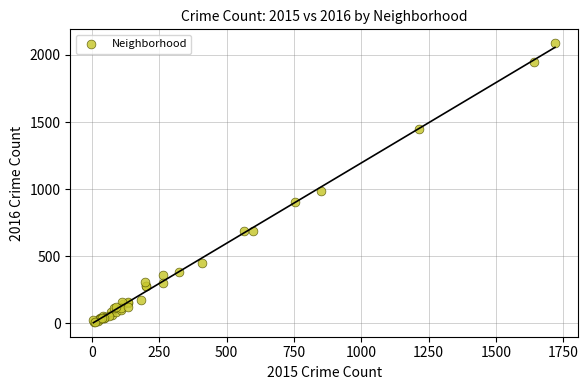

What Y value in the scatter plot is closest to 1048?

983